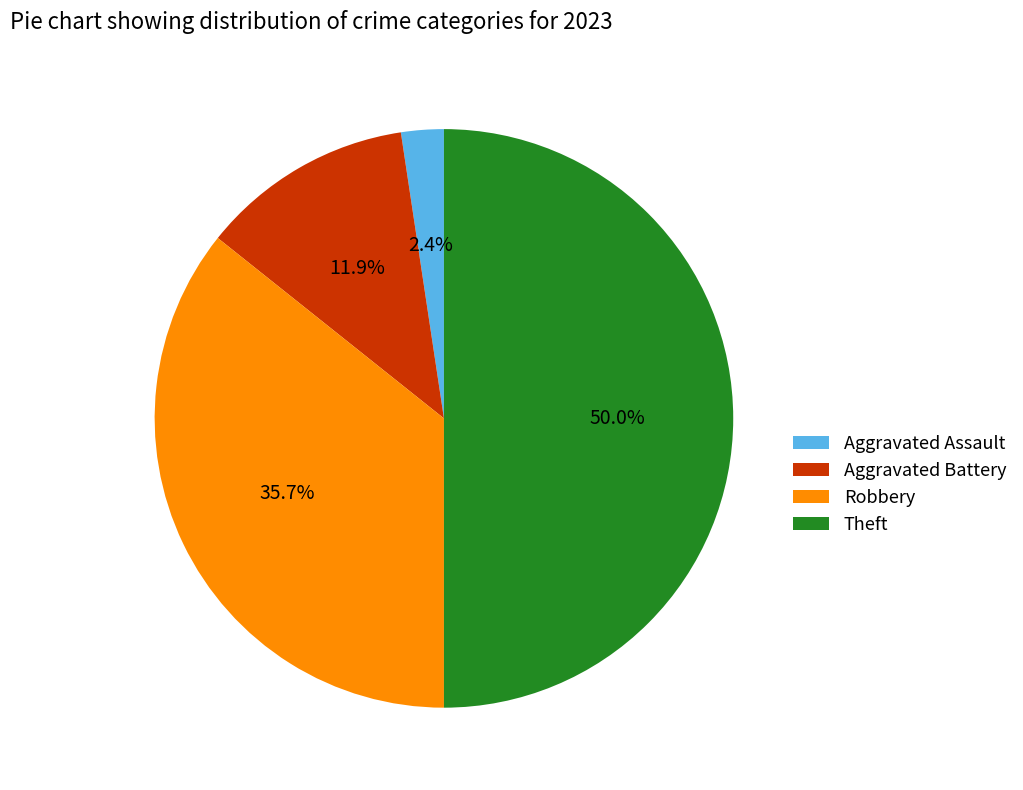

To the nearest percent, what portion does Theft represent?

50%